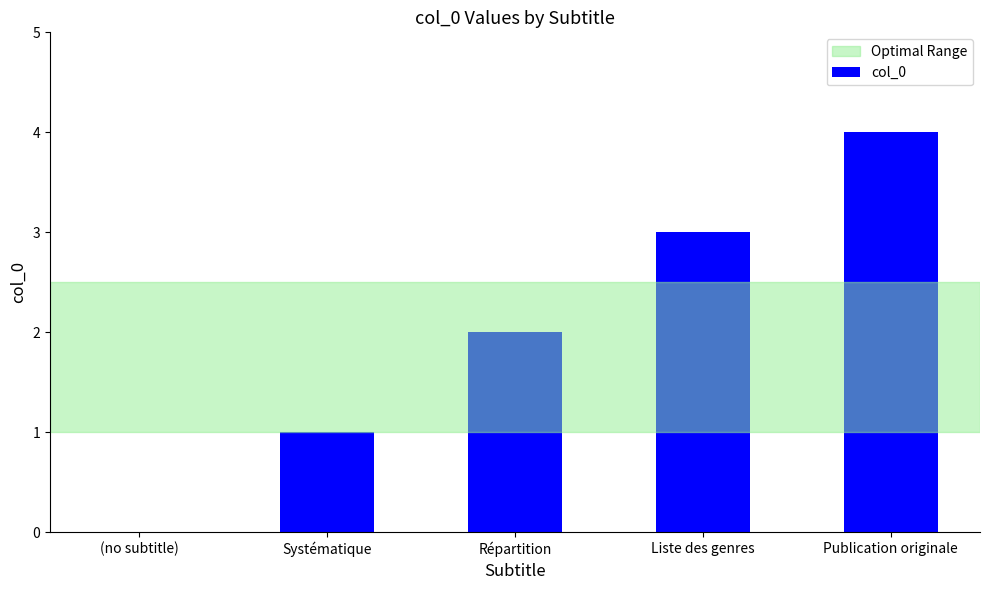

True or false: the data shows 2 at Systématique.

False